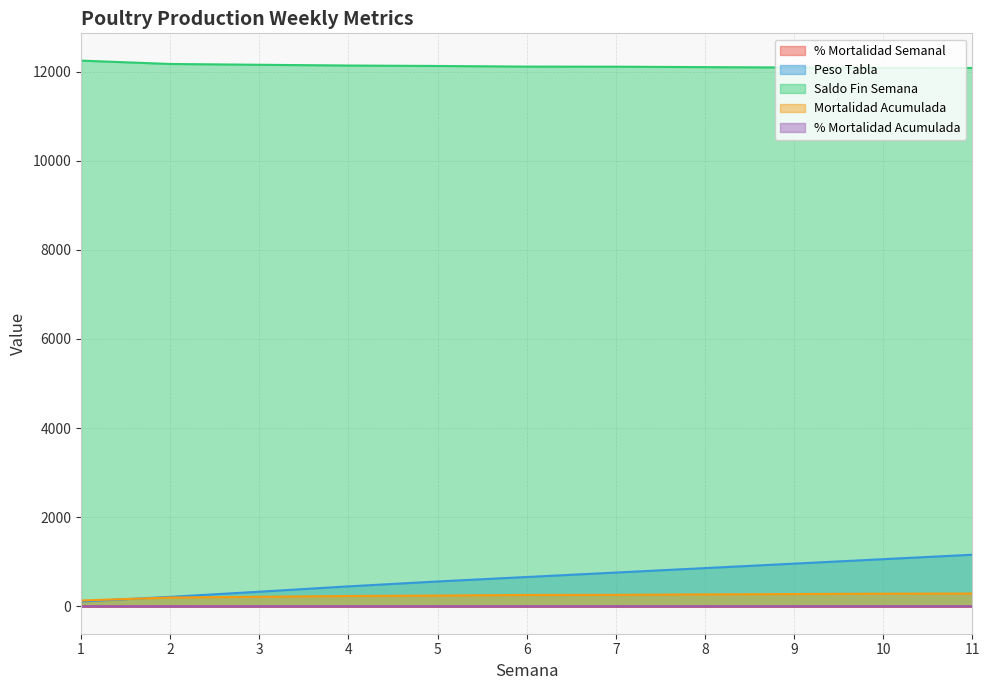

What is the average value of the Mortalidad Acumulada series?

242.5